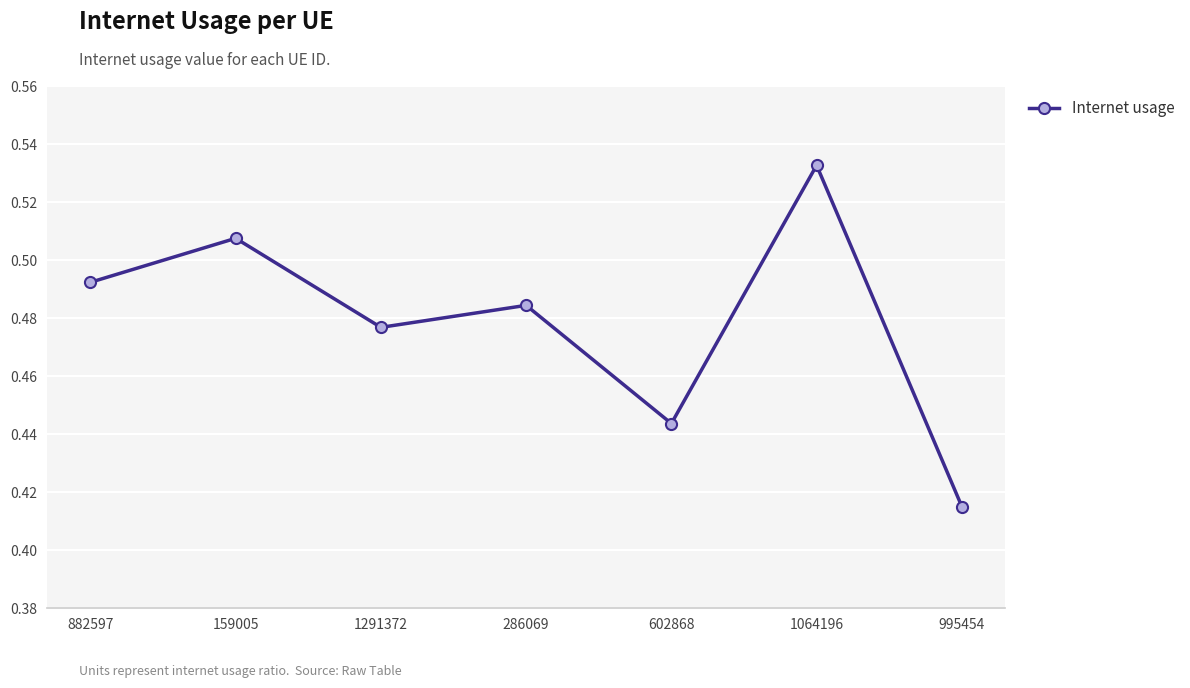

Does the chart have visible grid lines?

Yes